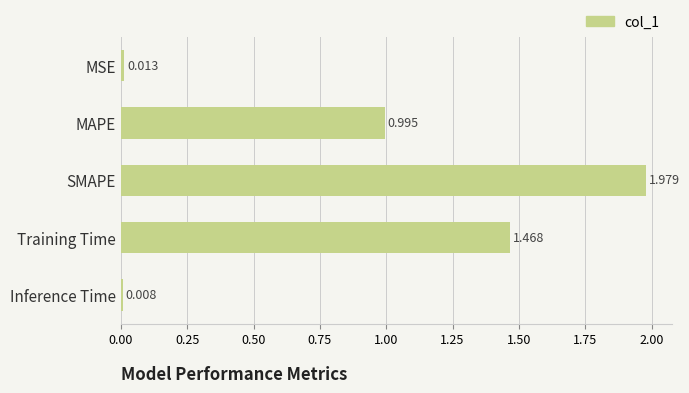

What is the sum of all values?

4.5